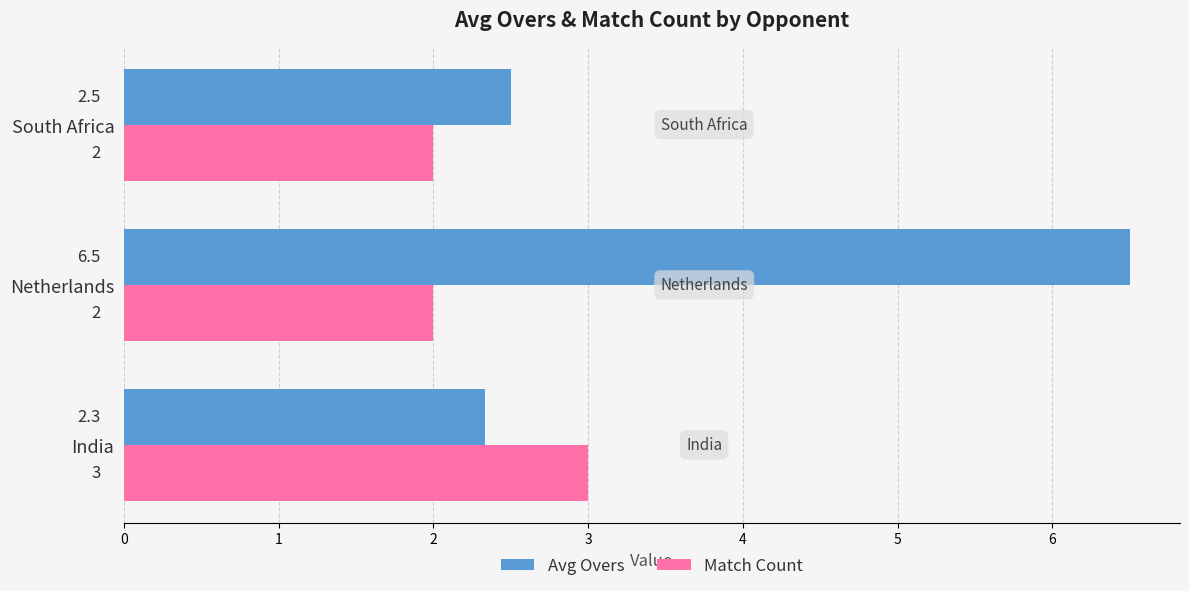

What is the difference between the maximum and minimum values in the Avg Overs series?

4.2